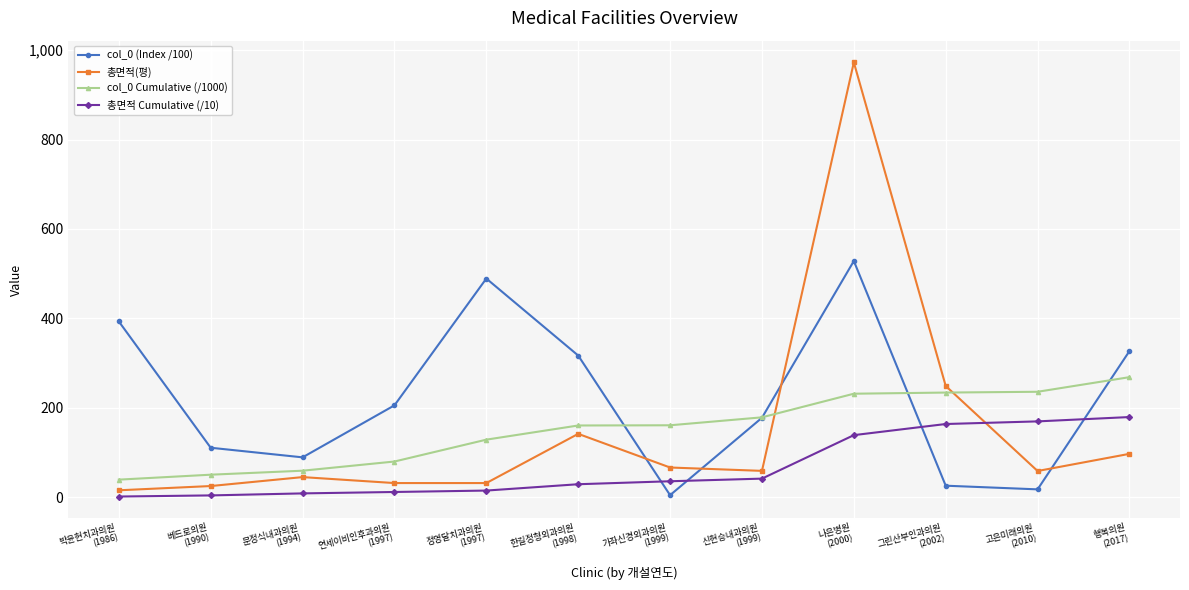

List the series in order of their peak value, highest first.

총면적(평), col_0 (Index /100), col_0 Cumulative (/1000), 총면적 Cumulative (/10)